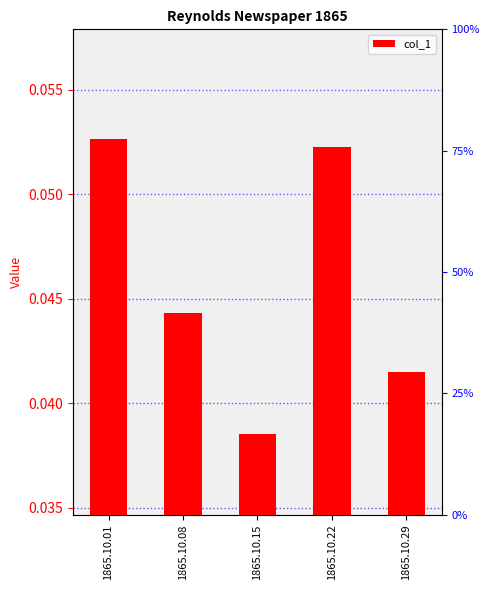

At which category does the chart reach its peak across all series?

1865.10.01